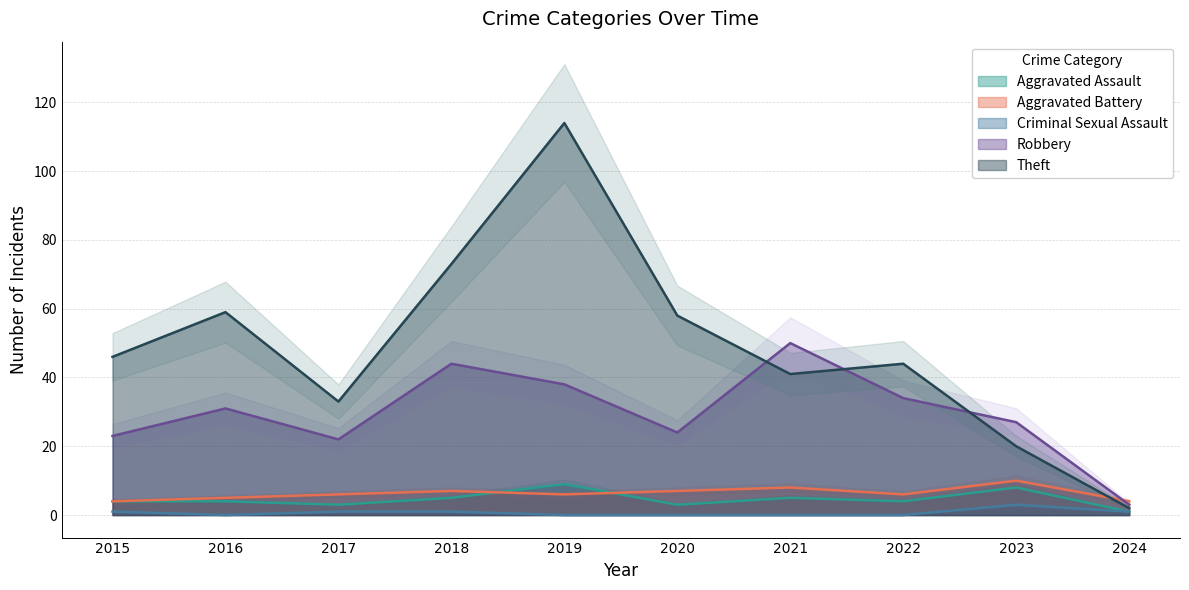

How many values in the Criminal Sexual Assault series exceed 1?

1